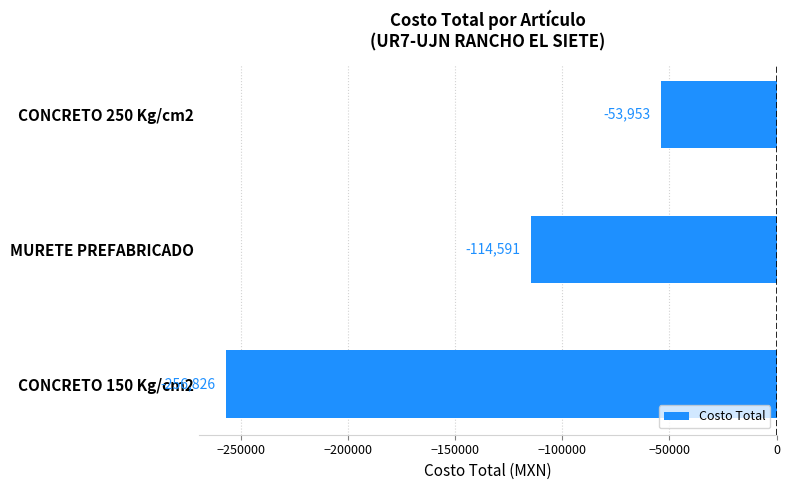

At which category does the chart reach its peak across all series?

CONCRETO 250 Kg/cm2